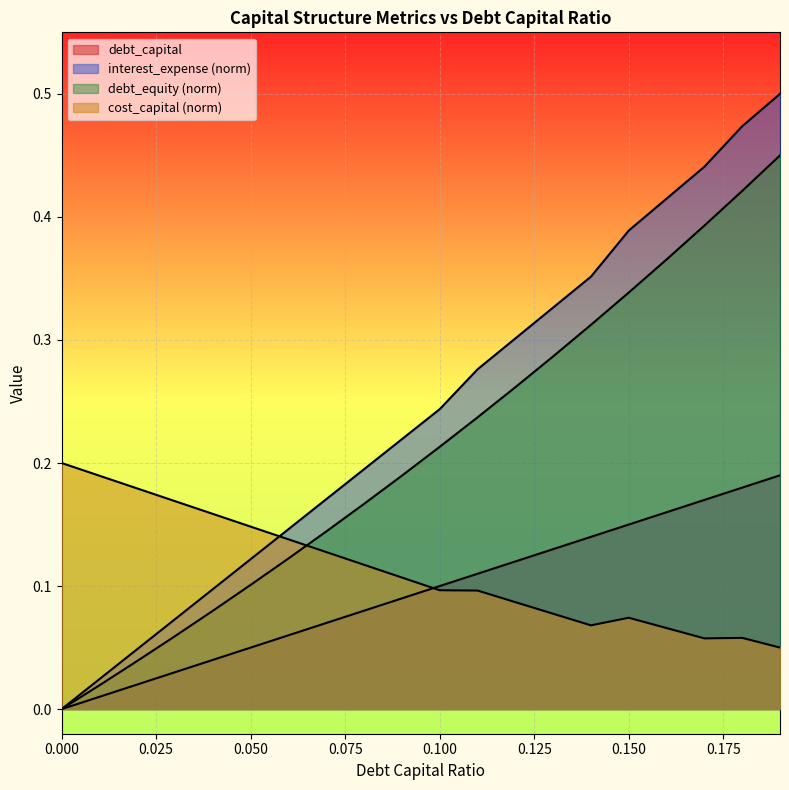

At how many categories does at least one series exceed 0?

20